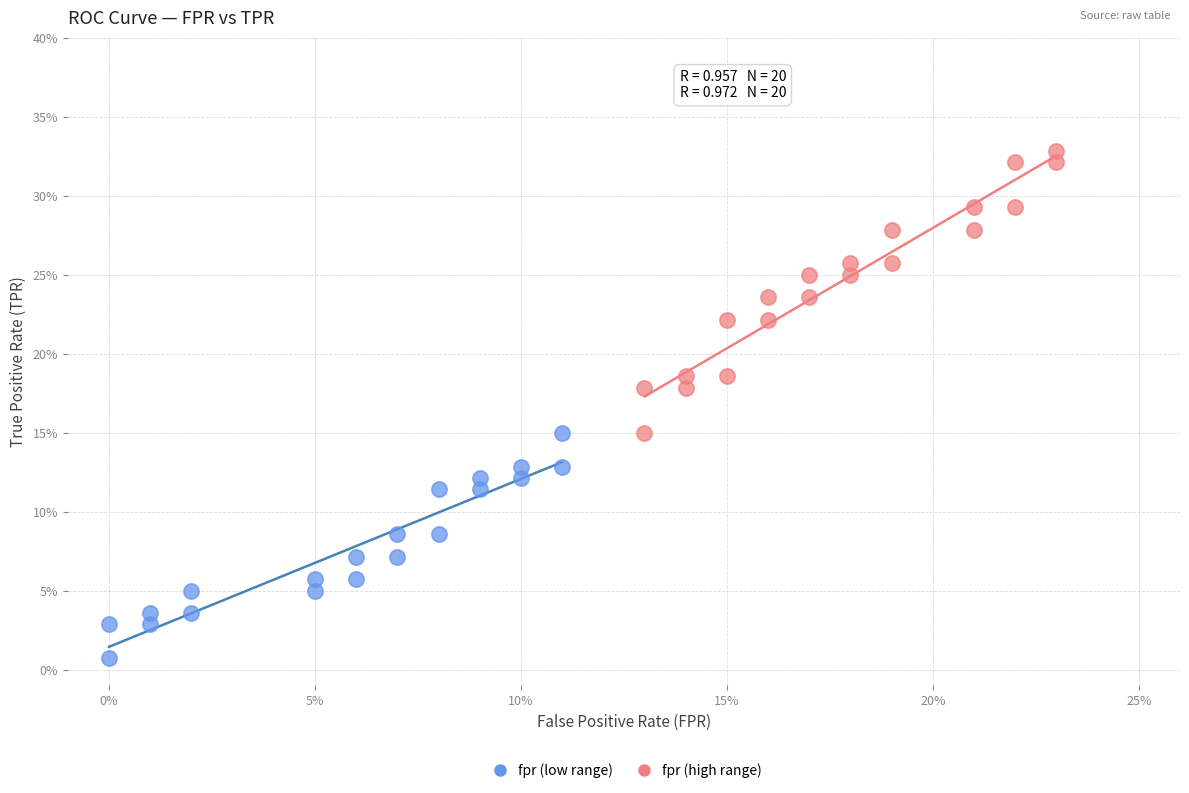

Which series reaches the minimum Y coordinate?

fpr (low range)